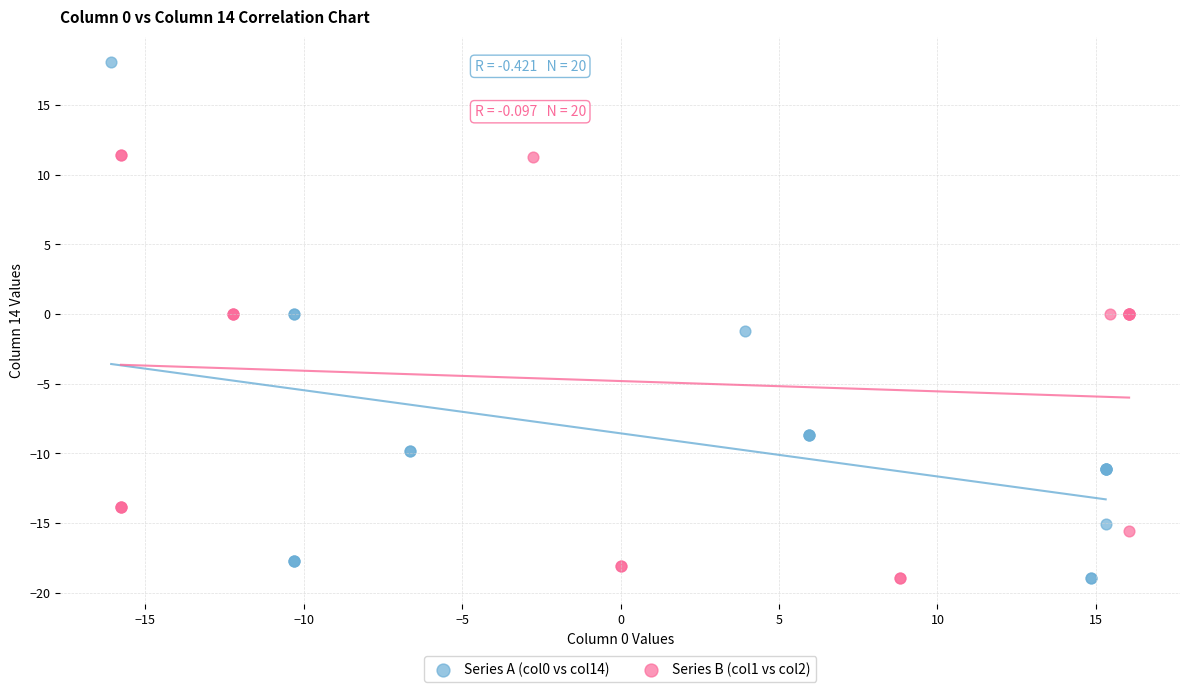

Which series contains the highest Y value?

Series A (col0 vs col14)